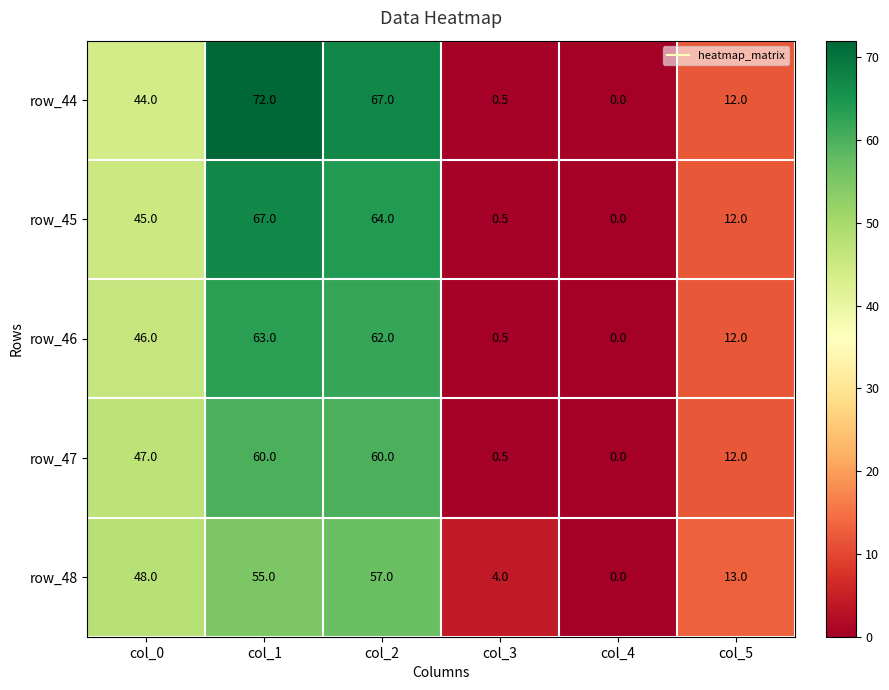

What value does the row_46 series have at col_0?

46.0